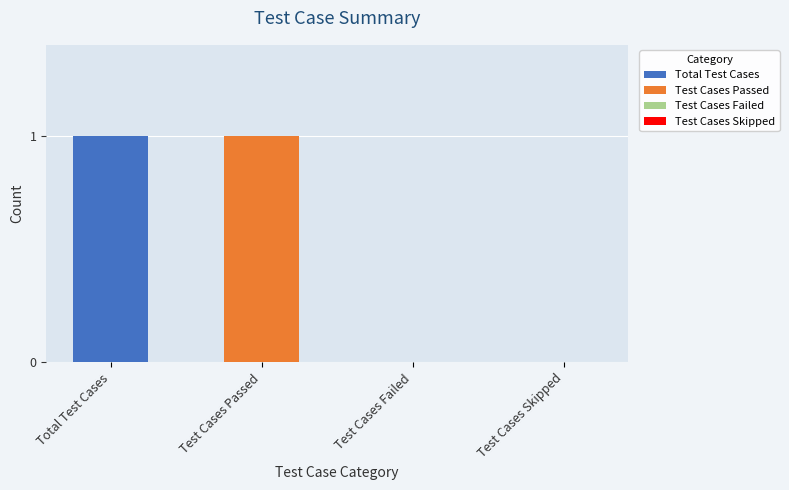

What is the sum of the values at Test Cases Skipped and Total Test Cases?

1